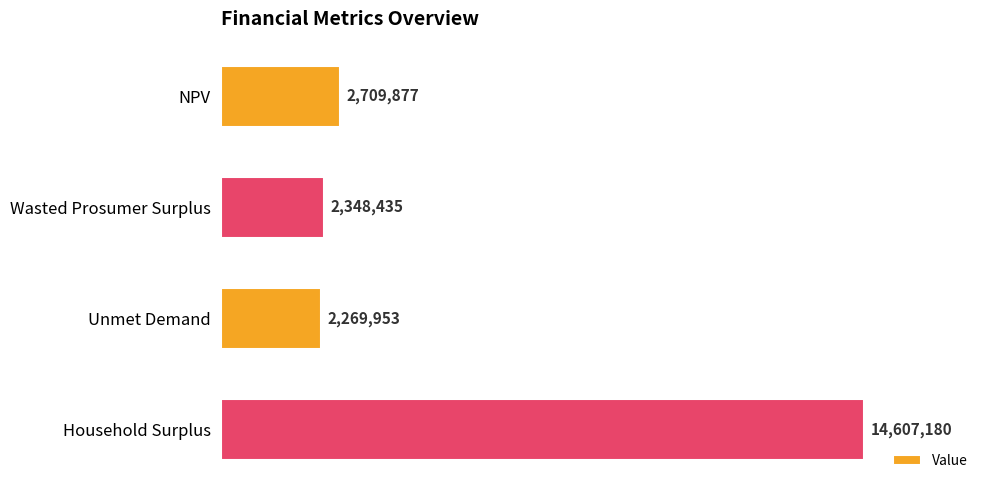

Rank the categories by value from highest to lowest.

Household Surplus, NPV, Wasted Prosumer Surplus, Unmet Demand